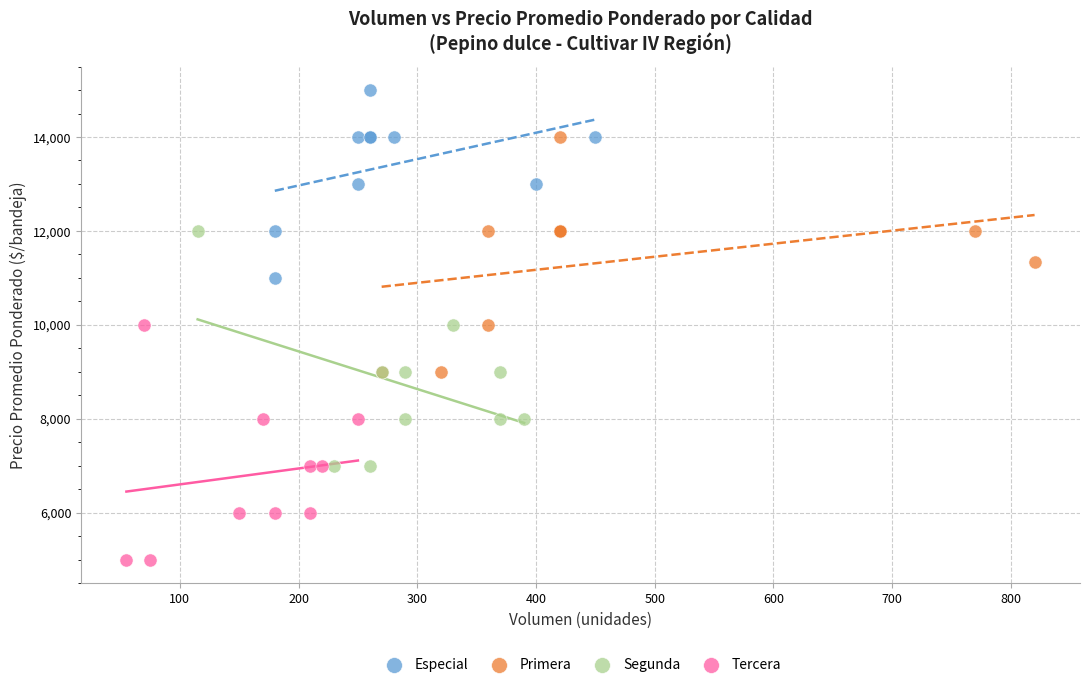

Which series contains the highest Y value?

Especial